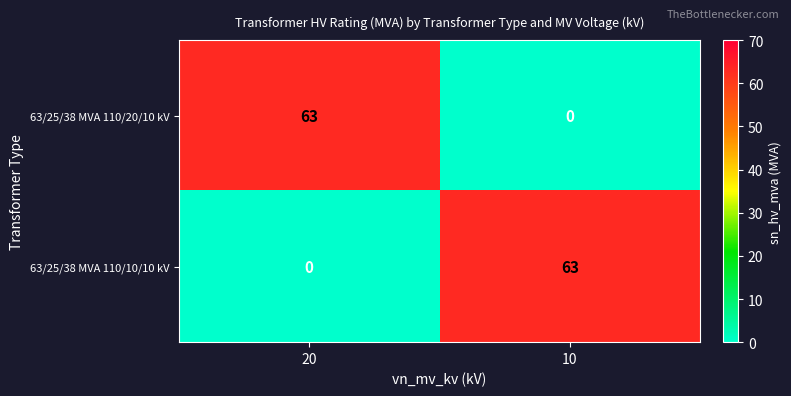

What is the total value across all series at 20?

63